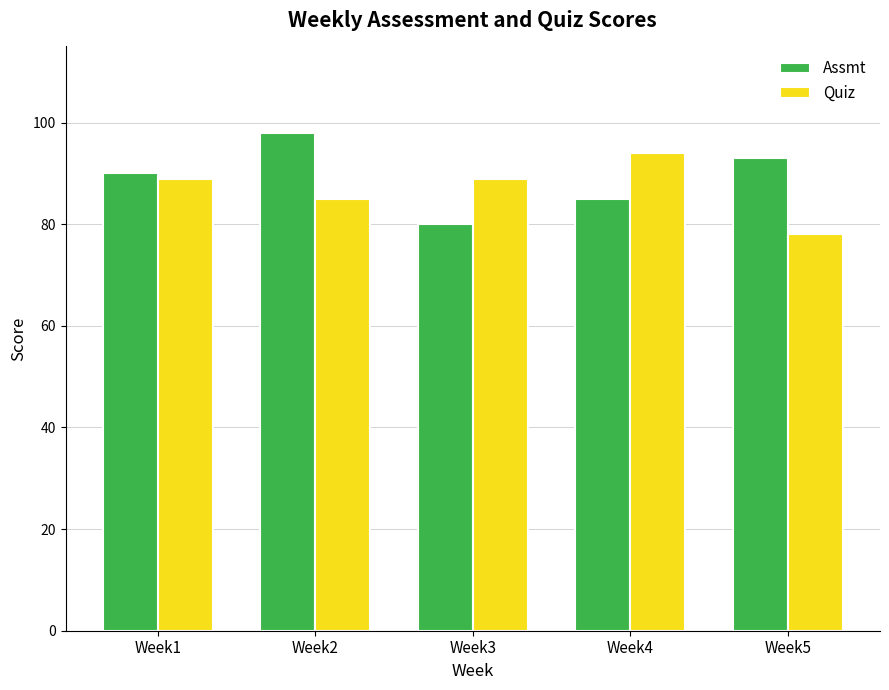

Rank the categories by Assmt value from lowest to highest.

Week3, Week4, Week1, Week5, Week2